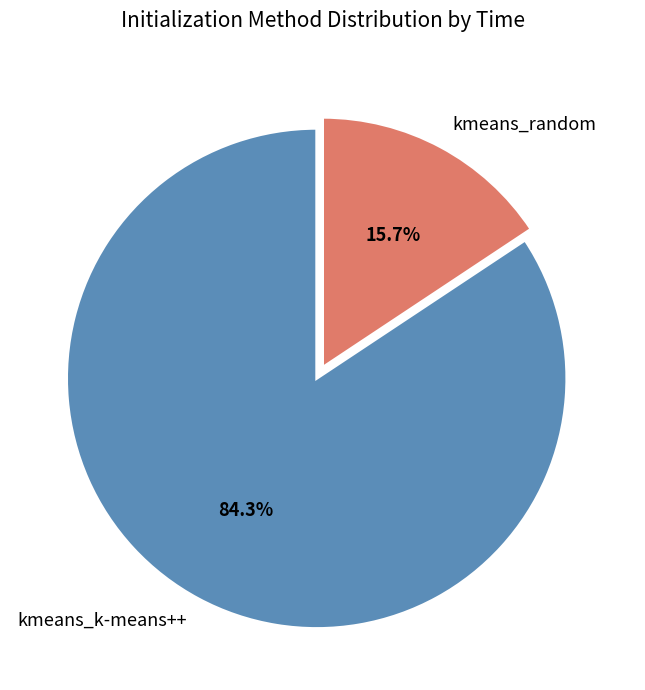

Which slice is the smallest?

kmeans_random